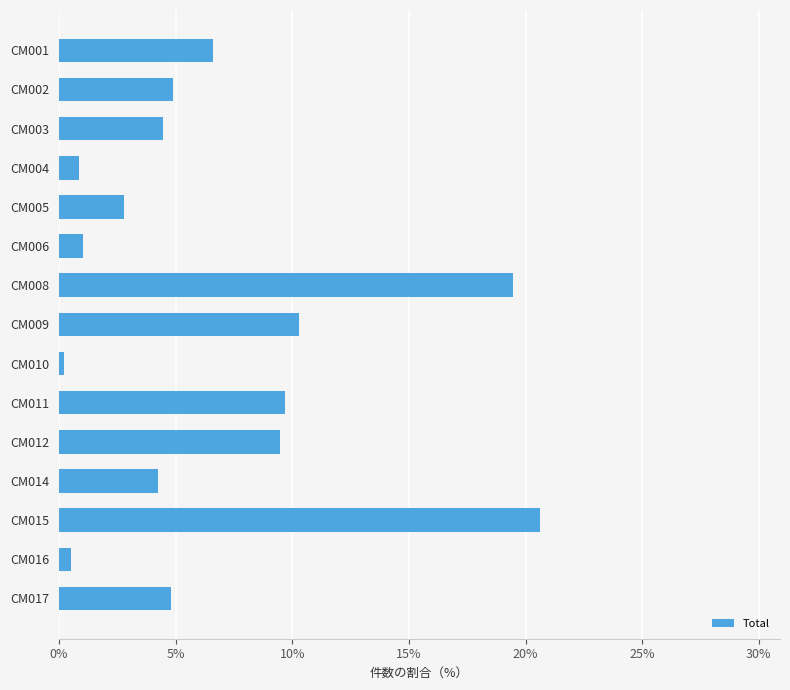

True or false: the data shows 13.7 at CM012.

False